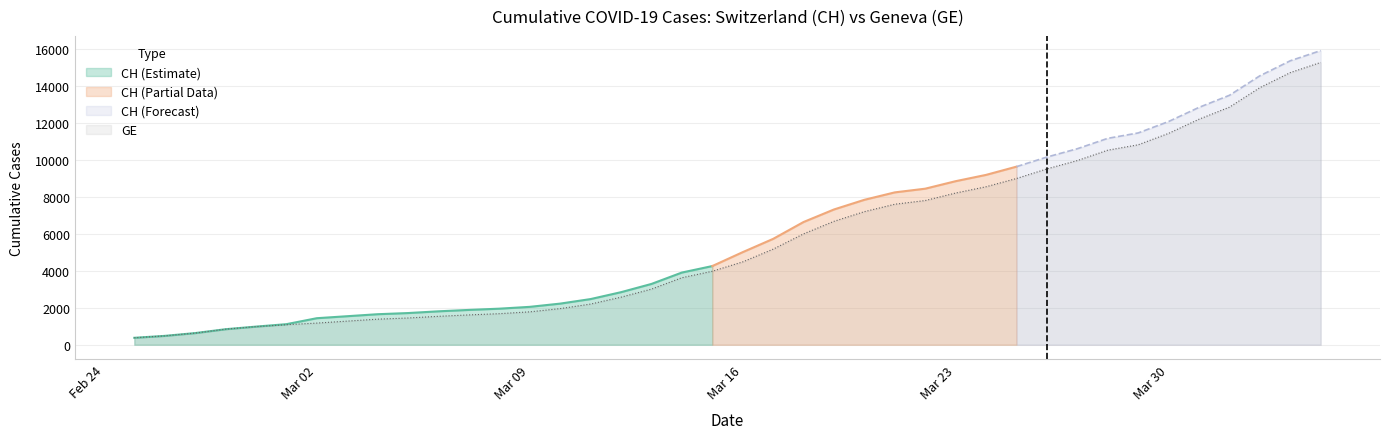

The value of GE at Mar 02 is 1171. True or false?

True